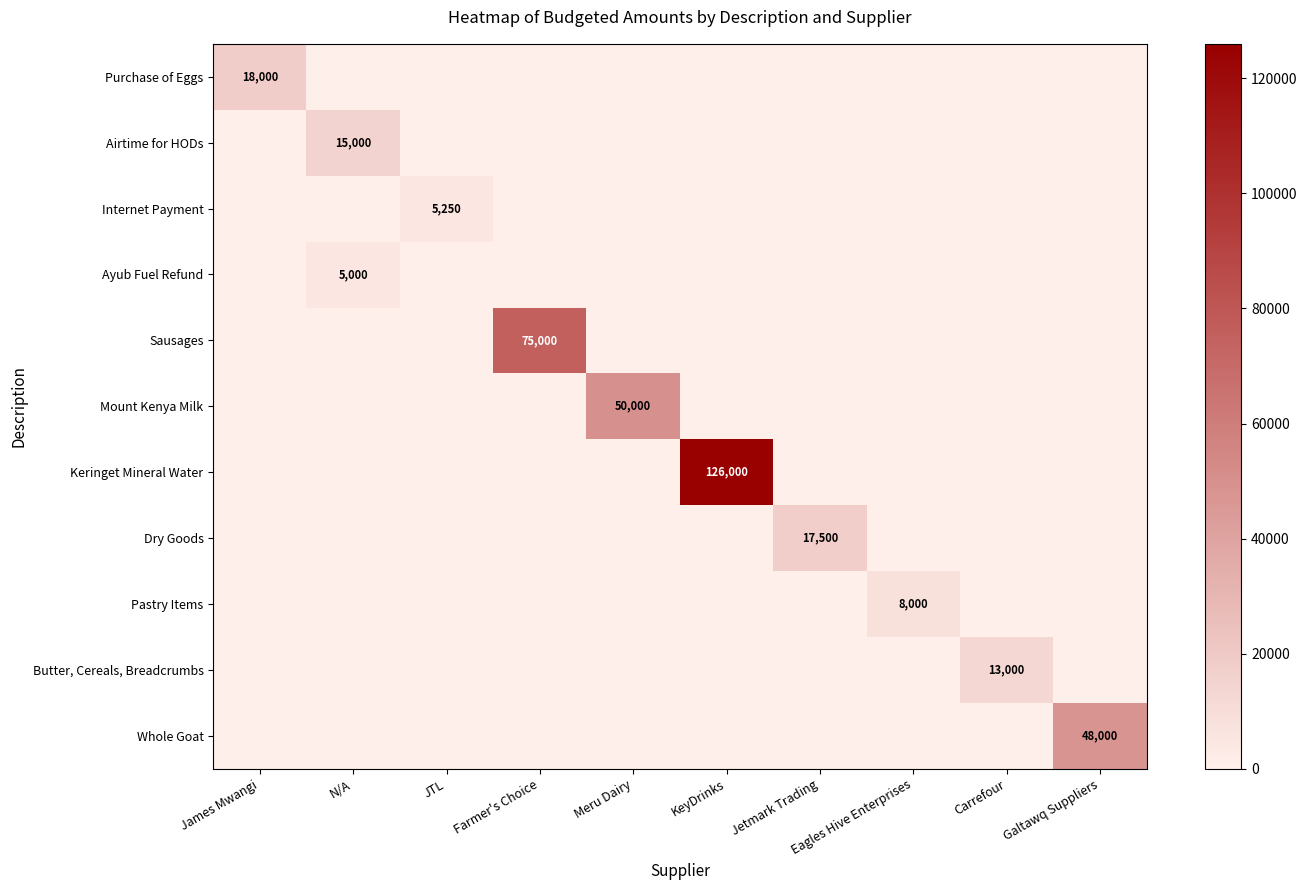

At which category is the sum across all series the highest?

KeyDrinks